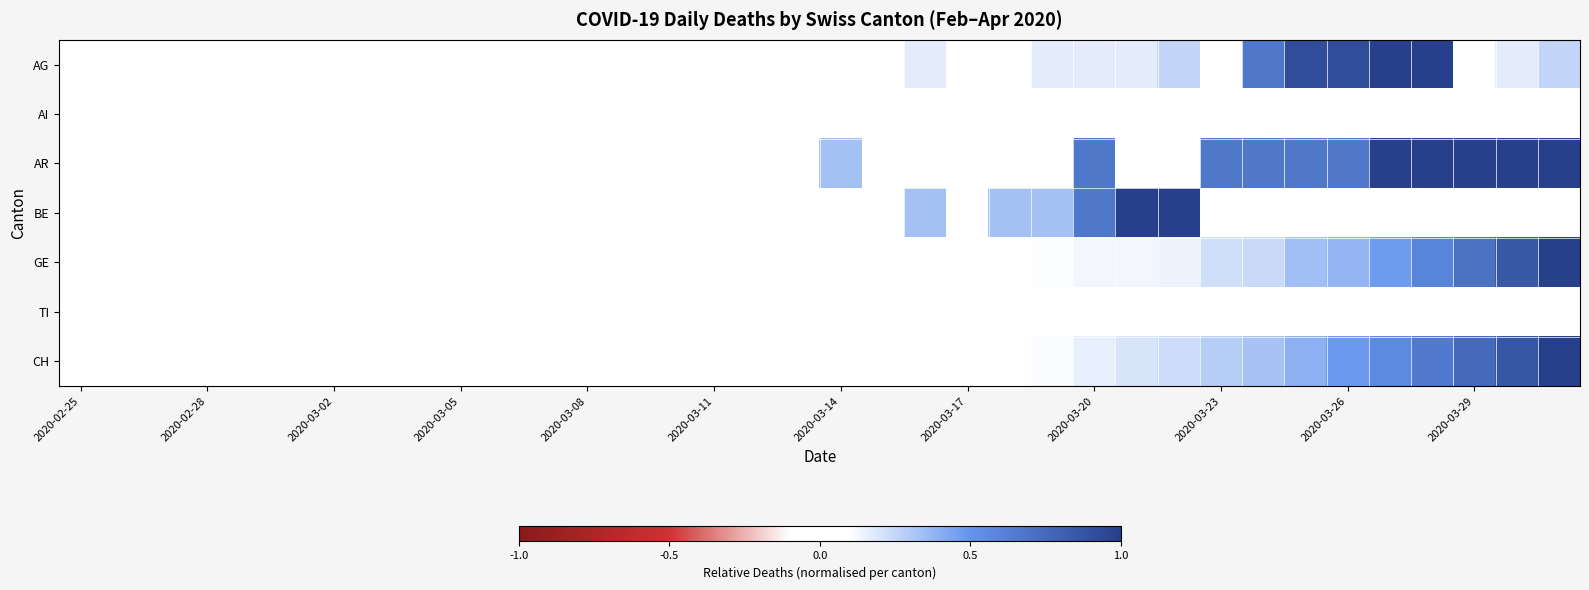

Rank the series by their maximum value, from highest to lowest.

AG, AR, BE, GE, CH, AI, TI